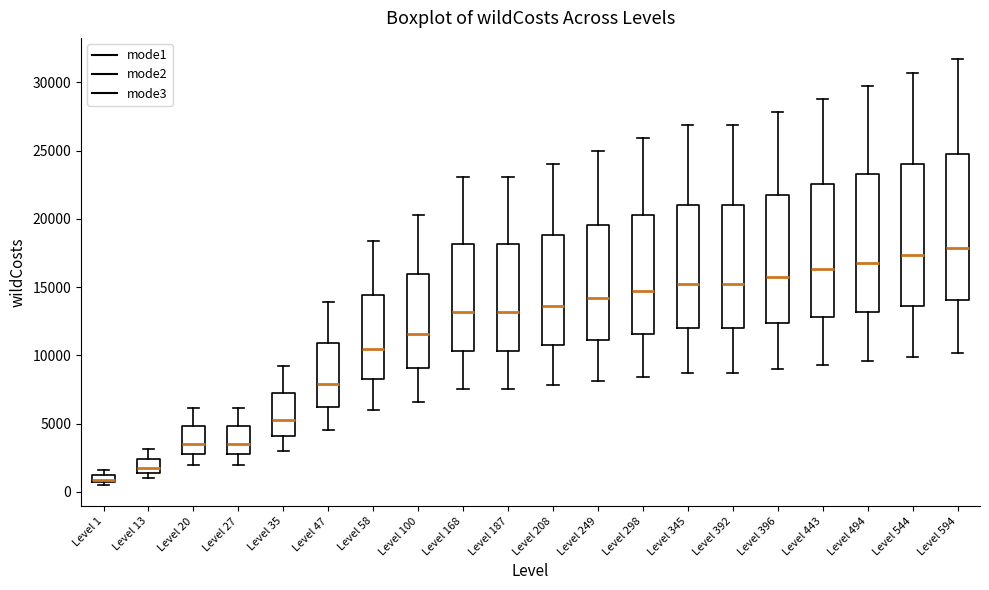

Where does the upper whisker of the box for Level 345 end on the y-axis? The values are not printed on the chart, so give them approximately, as read against the axis.

27000